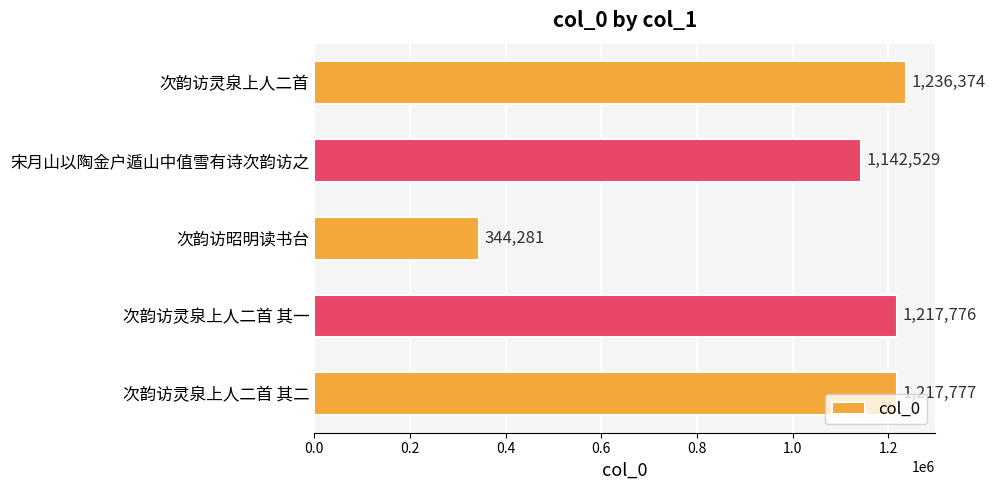

Count the number of data series in this chart.

1